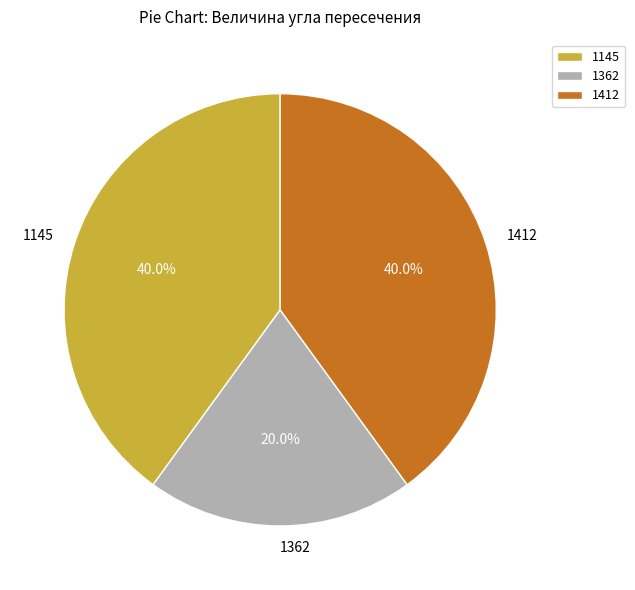

Is 1362 the majority of the pie?

No